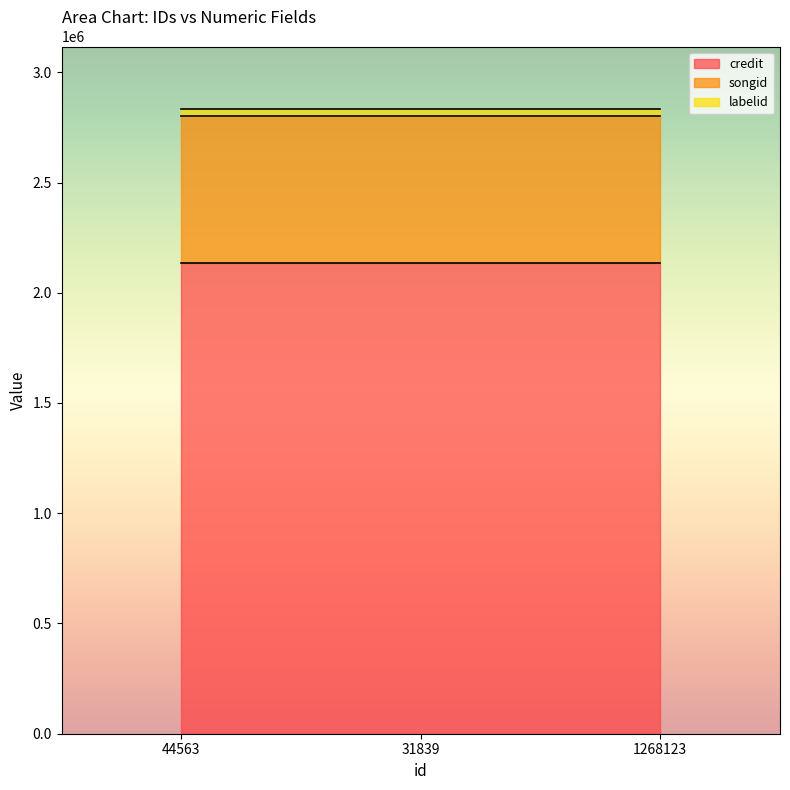

What is the average value of the songid series?

665856